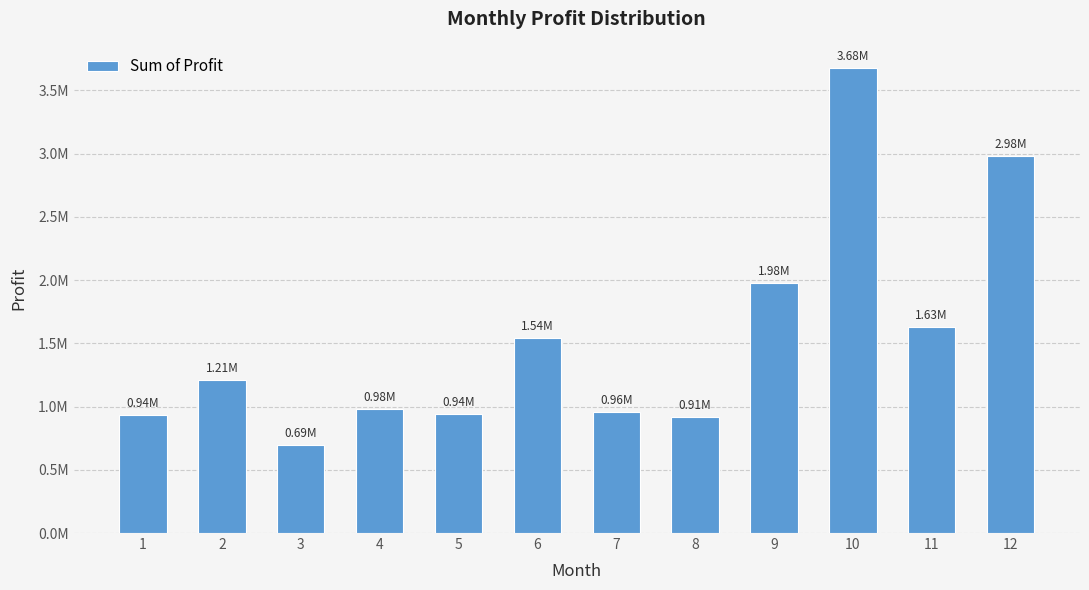

The value at 7 is 313843.0. True or false?

False